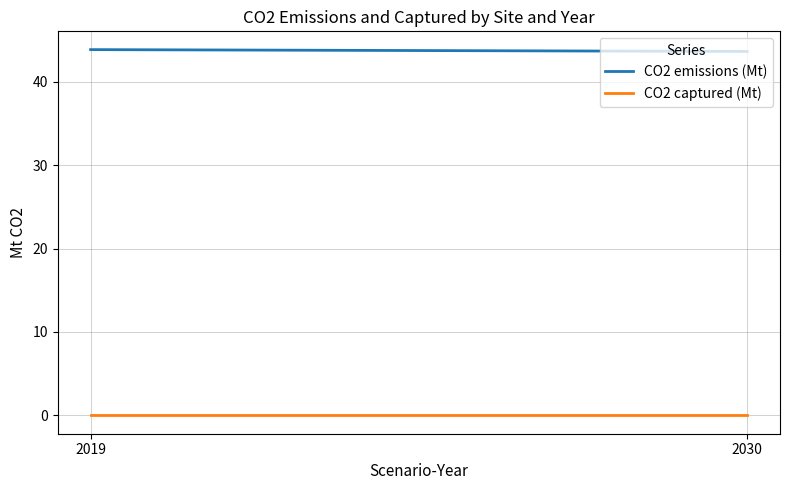

Rank the series at 2030 from highest to lowest value.

CO2 emissions (Mt), CO2 captured (Mt)